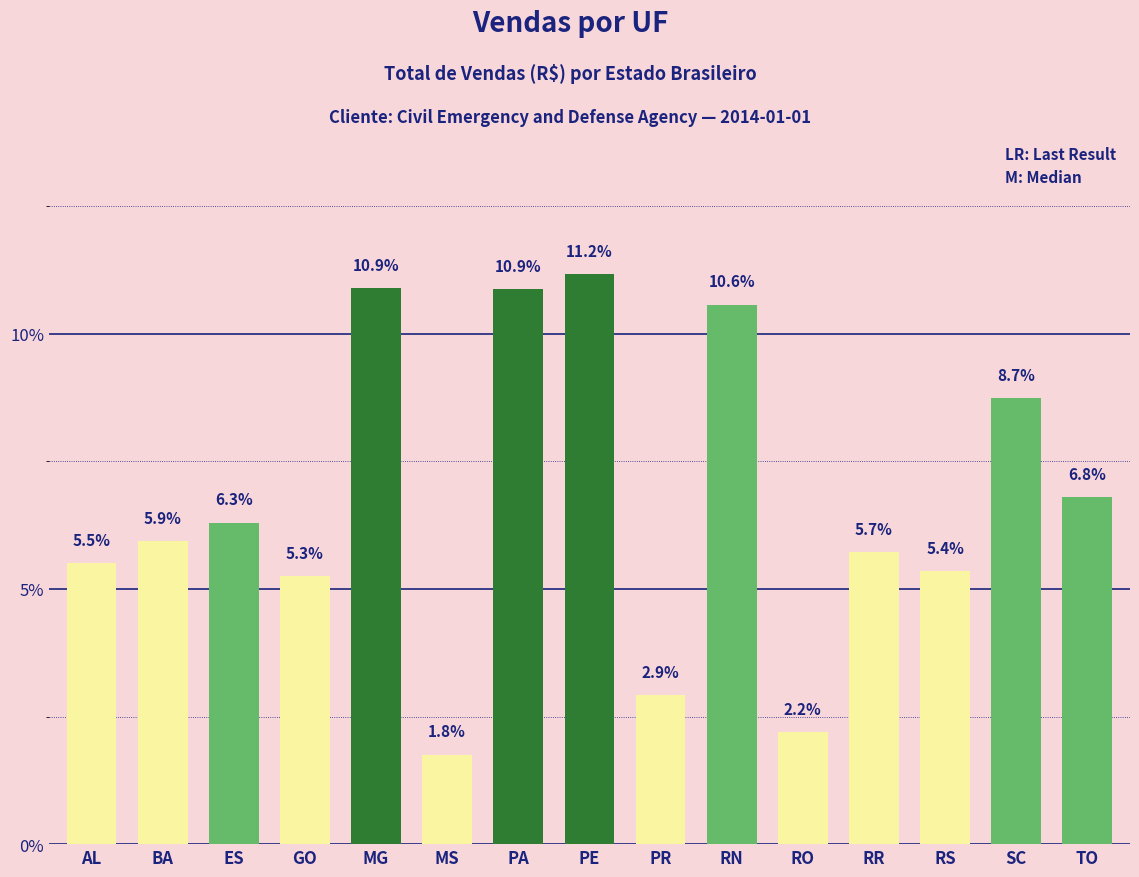

The chart shows a value of 8.7 at SC. True or false?

True